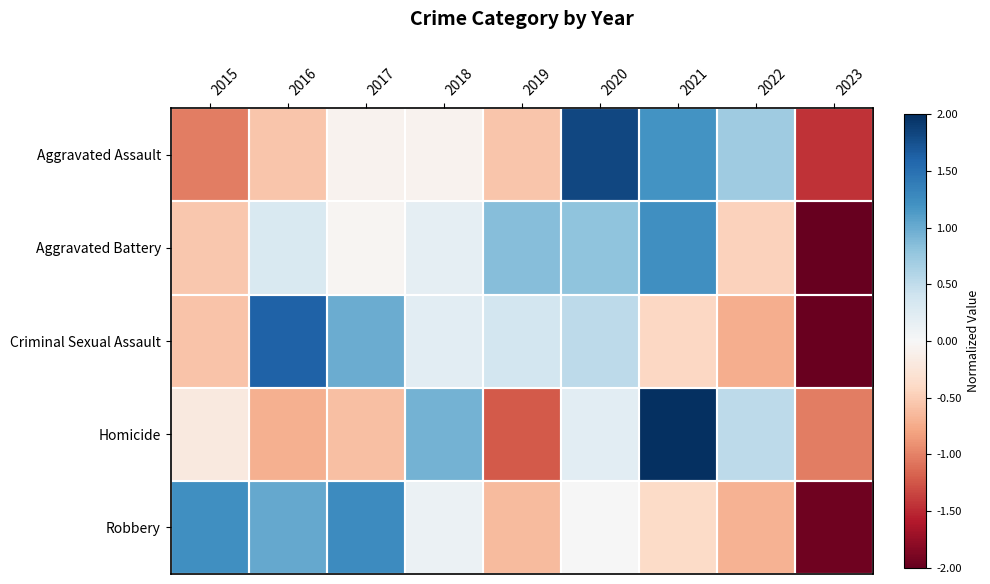

How many distinct data groups are displayed?

5